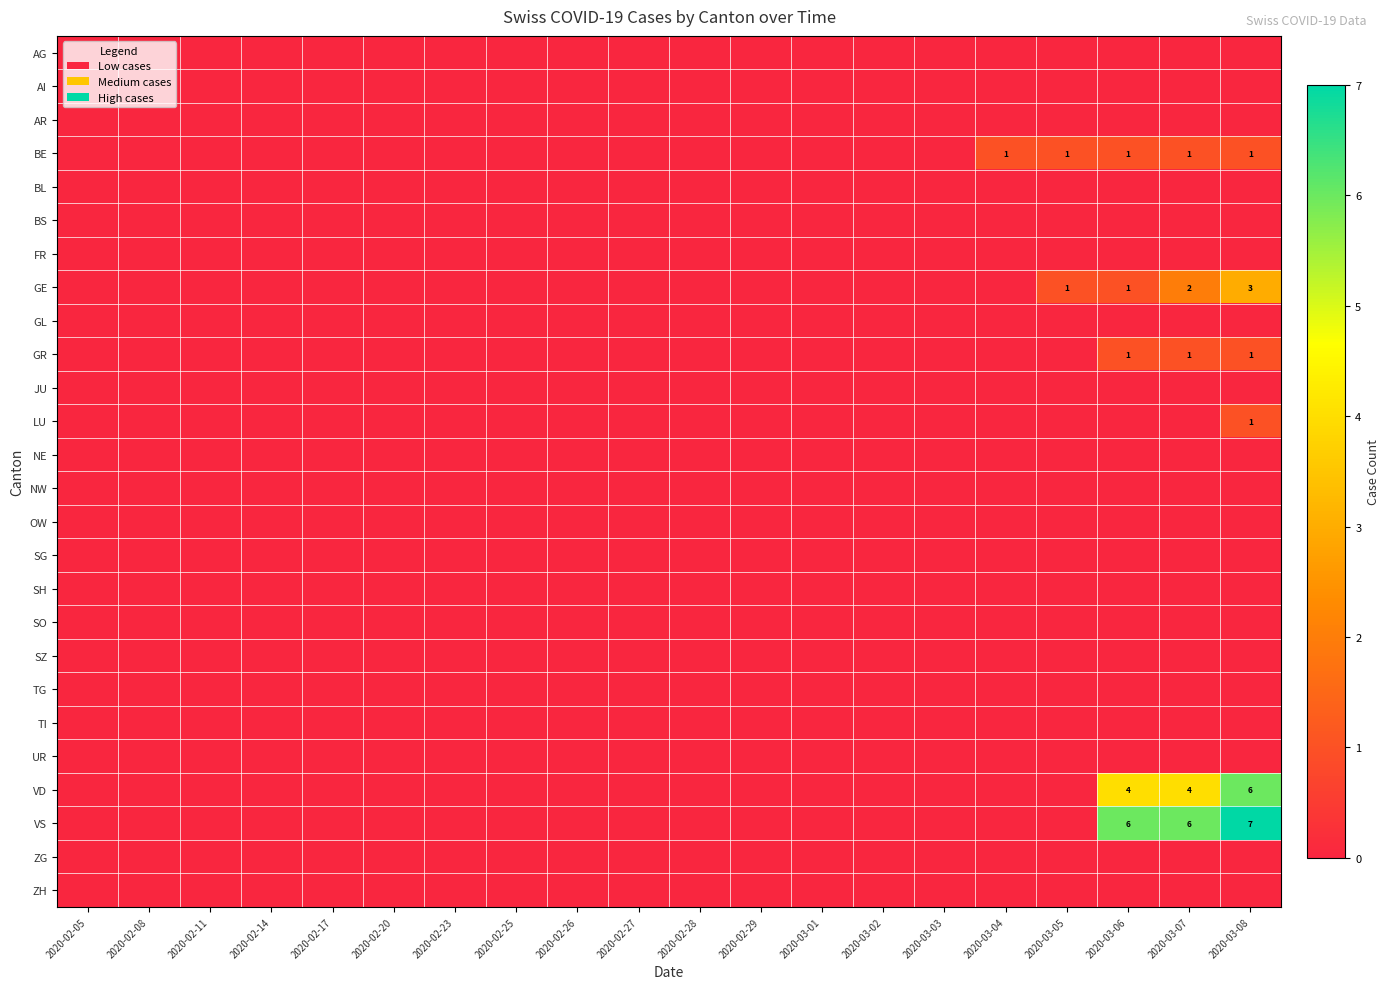

At which label is AG closest to 0?

2020-02-05